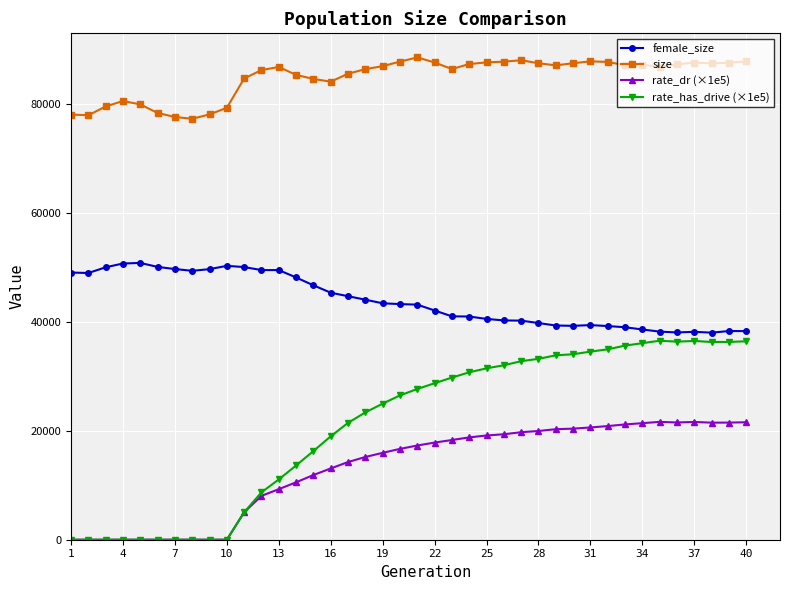

List the series in order of their peak value, lowest first.

rate_dr (×1e5), rate_has_drive (×1e5), female_size, size